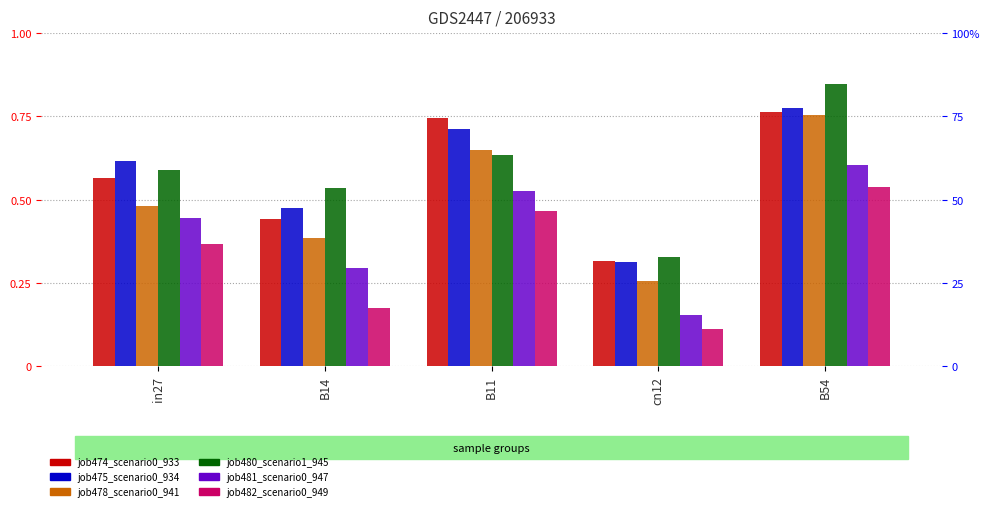

Which series has the widest spread of values?

job480_scenario1_945